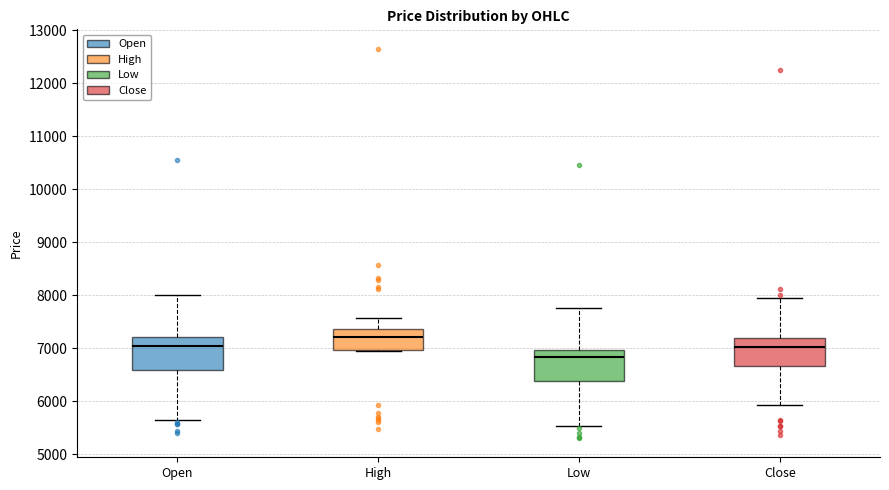

Reading left to right, transcribe this box plot: for each box, give where its median line is, the range the box spans, and where its two whiskers end, as read against the y-axis. The values are not printed on the chart, so give them approximately, as read against the axis.

Open: median 7000, box 6600 to 7200, whiskers 5700 to 8000
High: median 7200, box 7000 to 7400, whiskers 7000 to 7600
Low: median 6800, box 6400 to 7000, whiskers 5500 to 7800
Close: median 7000, box 6700 to 7200, whiskers 5900 to 8000